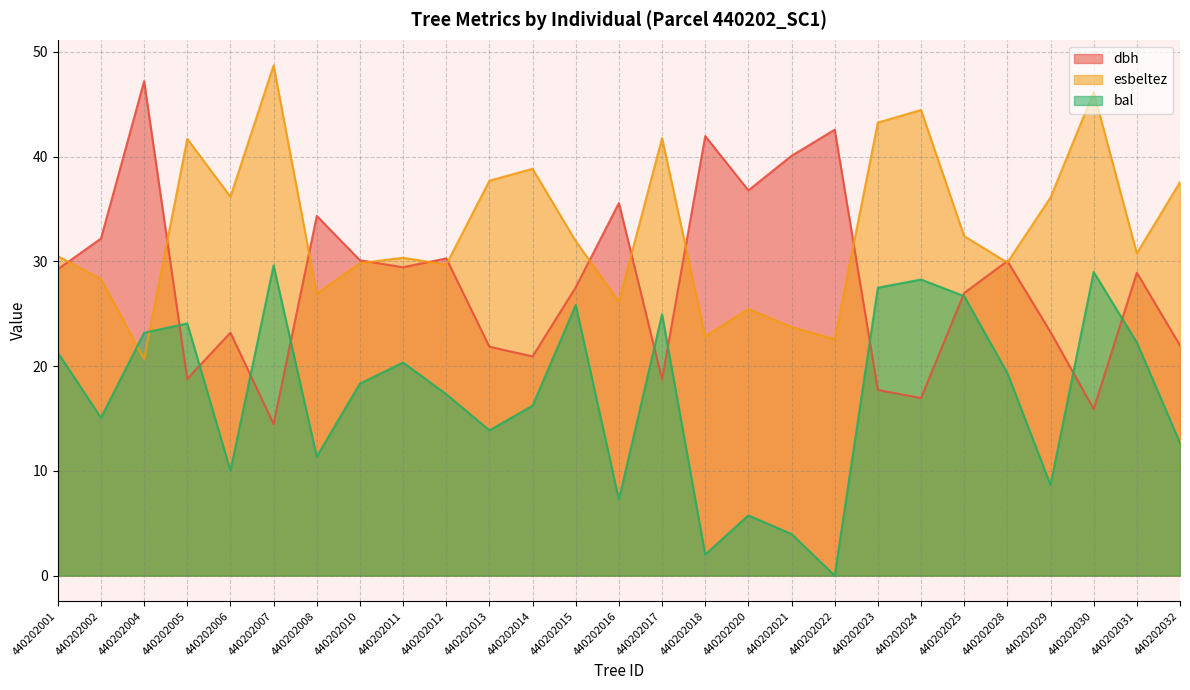

Between which two adjacent categories do esbeltez and dbh first intersect?

440202001 and 440202002